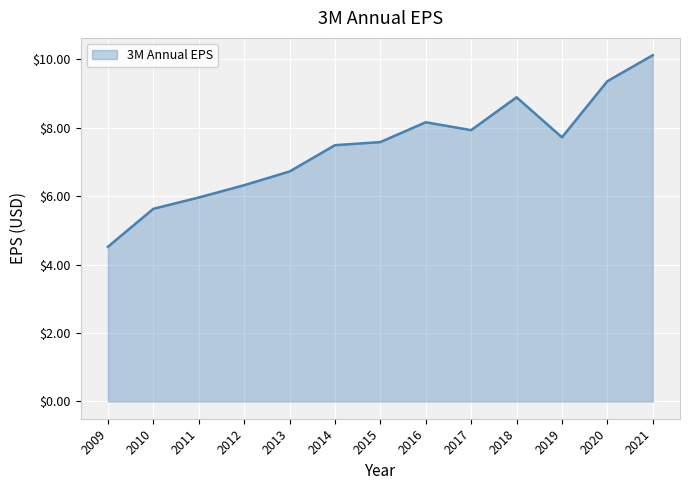

List the labels in order of value, smallest first.

2009, 2010, 2011, 2012, 2013, 2014, 2015, 2019, 2017, 2016, 2018, 2020, 2021